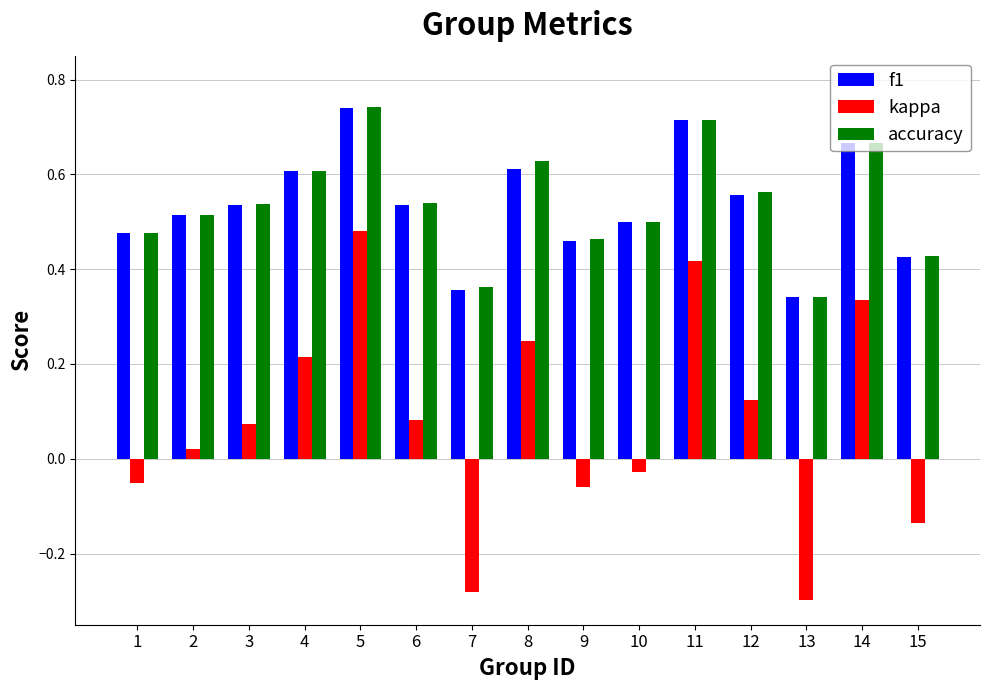

At how many categories does at least one series exceed 0?

15